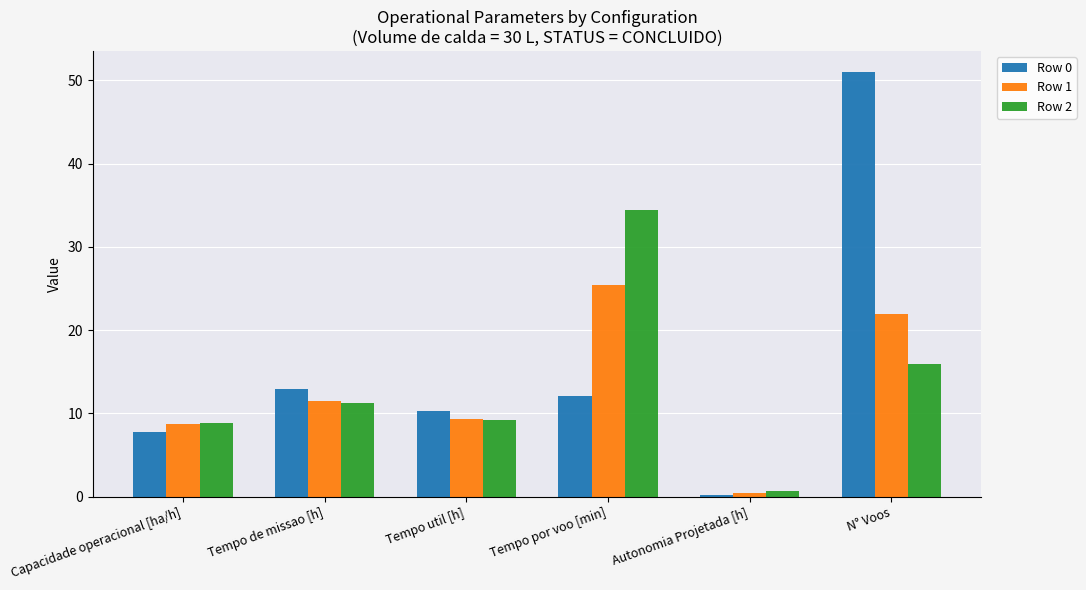

How many groups of bars are there?

6